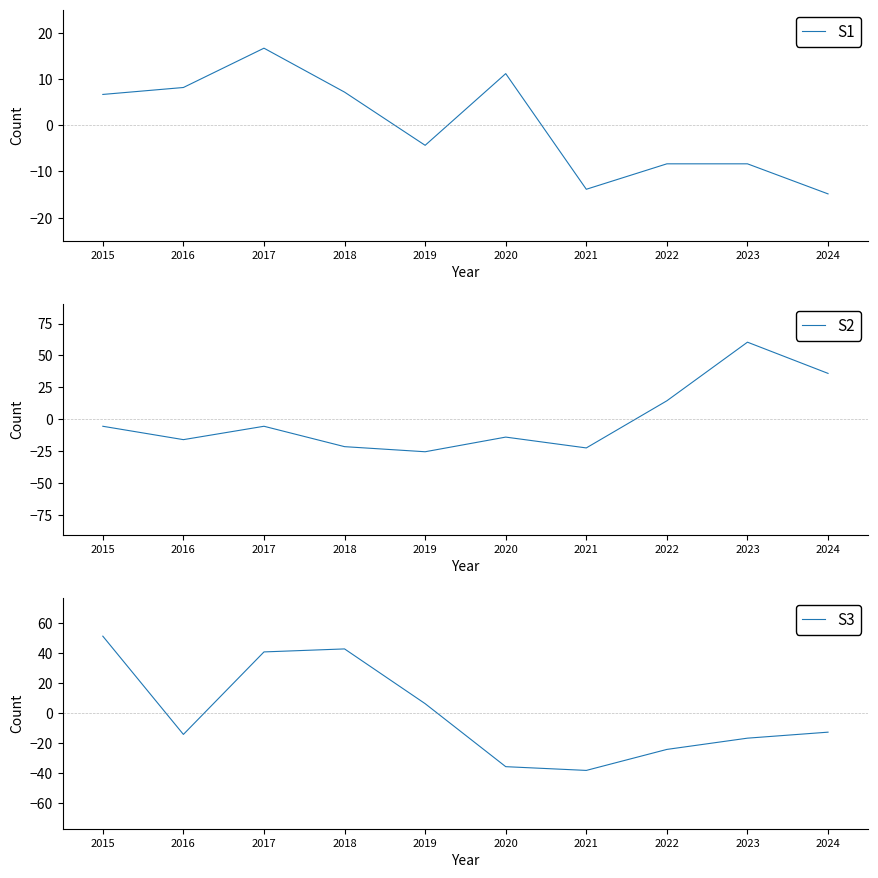

Reading left to right, what are all the values shown in this chart?

S1: 2015=6.6	2016=8.1	2017=16.6	2018=7.1	2019=-4.4	2020=11.1	2021=-13.9	2022=-8.4	2023=-8.4	2024=-14.9
S2: 2015=-5.5	2016=-16.0	2017=-5.5	2018=-21.5	2019=-25.5	2020=-14.0	2021=-22.5	2022=14.5	2023=60.4	2024=36.0
S3: 2015=51.4	2016=-14.2	2017=40.8	2018=42.8	2019=6.3	2020=-35.7	2021=-38.2	2022=-24.2	2023=-16.7	2024=-12.7